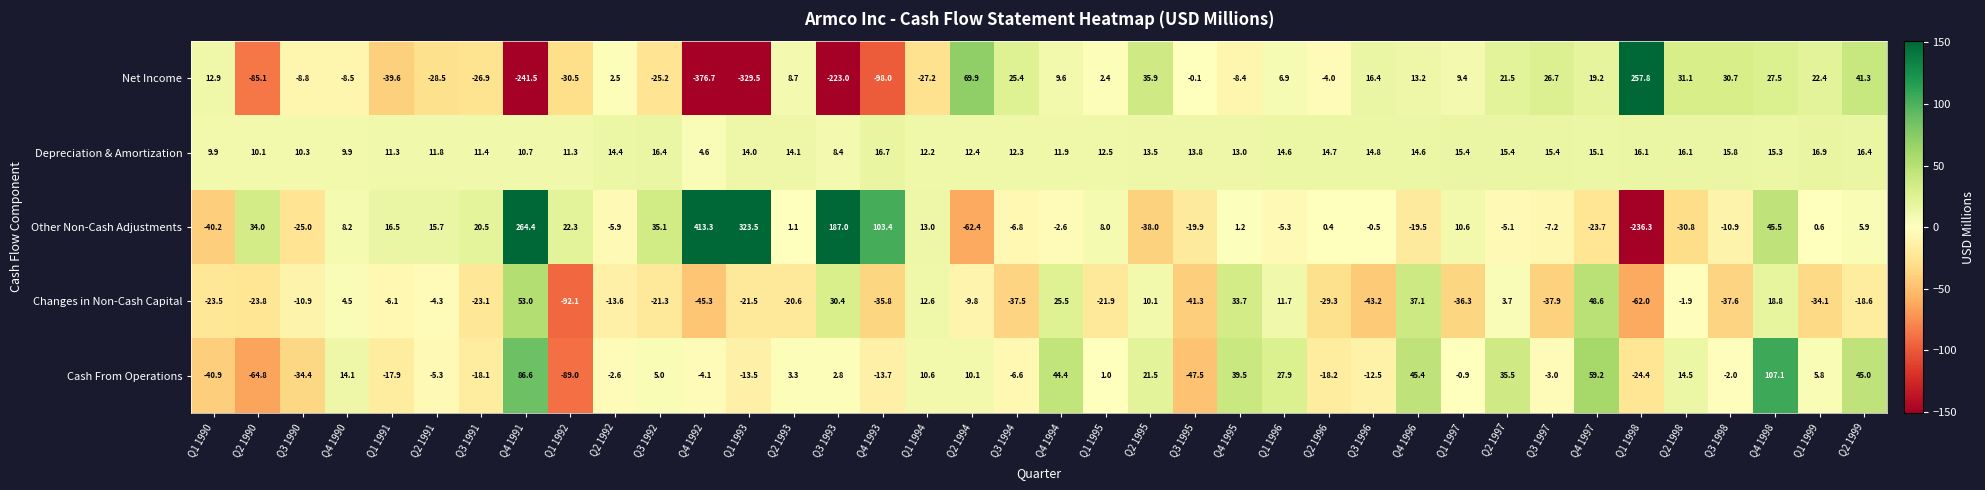

List the series in order of their peak value, highest first.

Other Non-Cash Adjustments, Net Income, Cash From Operations, Changes in Non-Cash Capital, Depreciation & Amortization